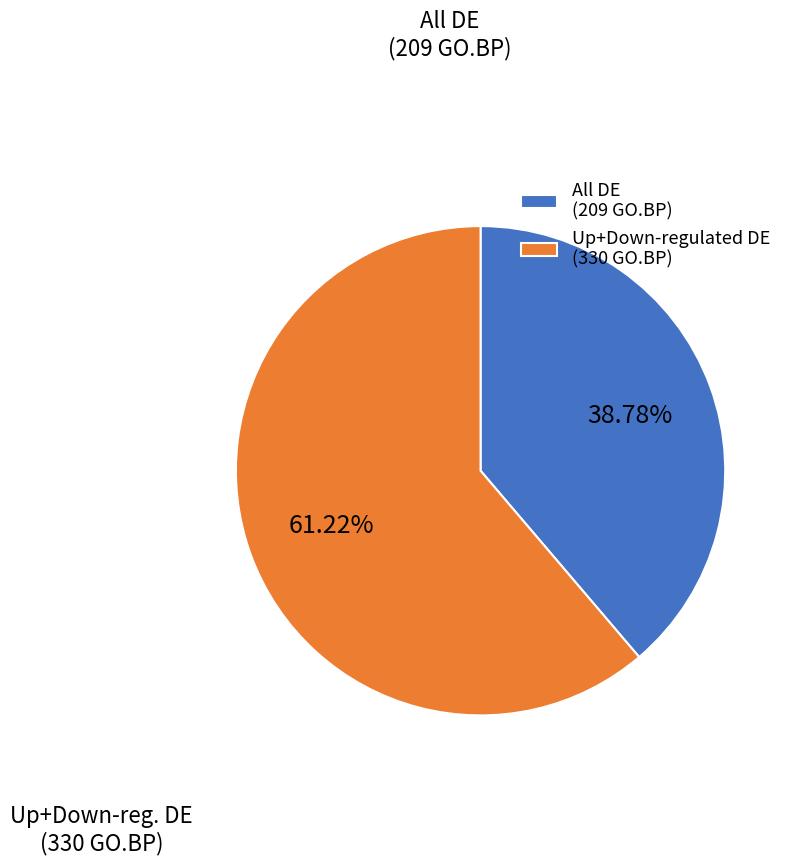

Does All DE (209 GO.BP) account for over 50% of the chart?

No